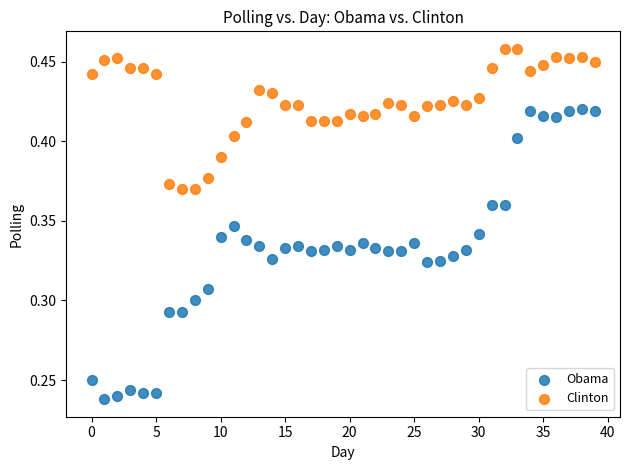

Which series reaches the maximum Y coordinate?

Clinton